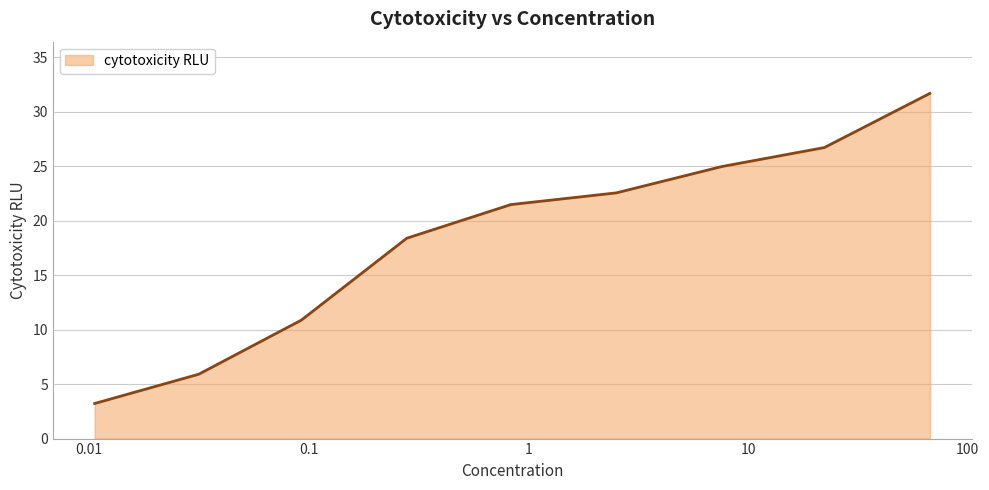

What is the difference between the maximum and minimum values?

28.5